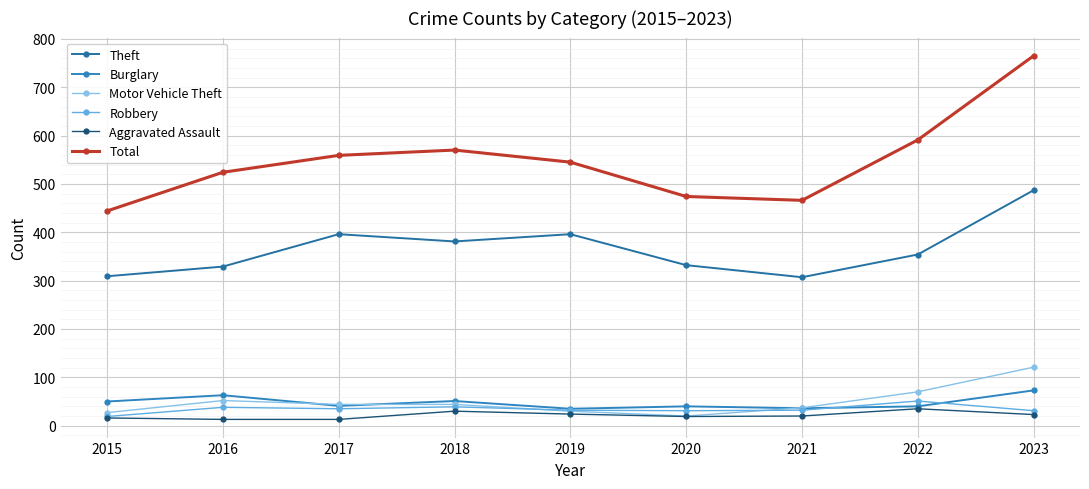

What are all the series names shown in the legend?

Theft, Burglary, Motor Vehicle Theft, Robbery, Aggravated Assault, Total